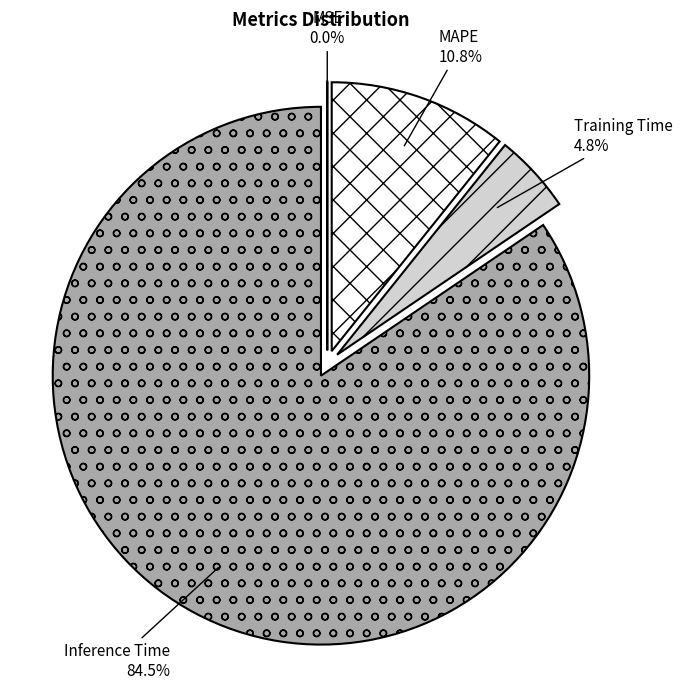

What portion of the pie excludes MAPE?

89.2%